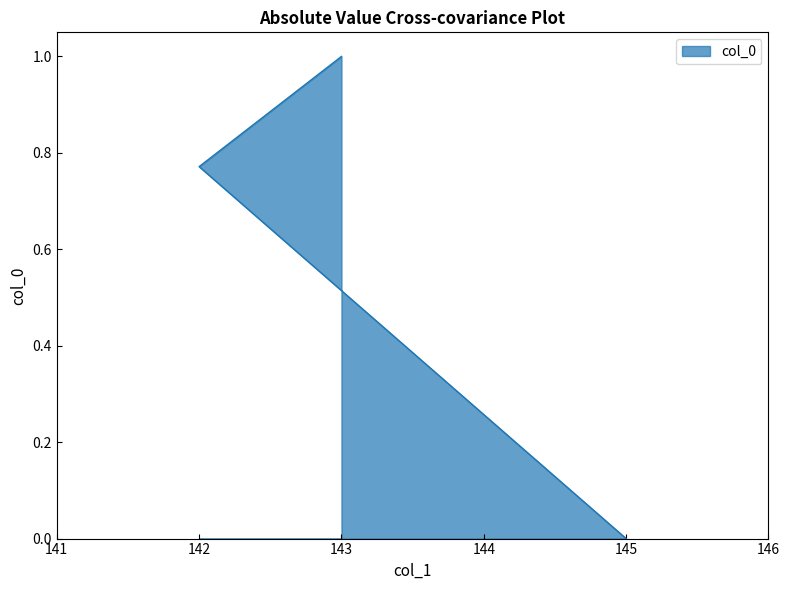

What is the sum of the values at 143 and 142?

1.8